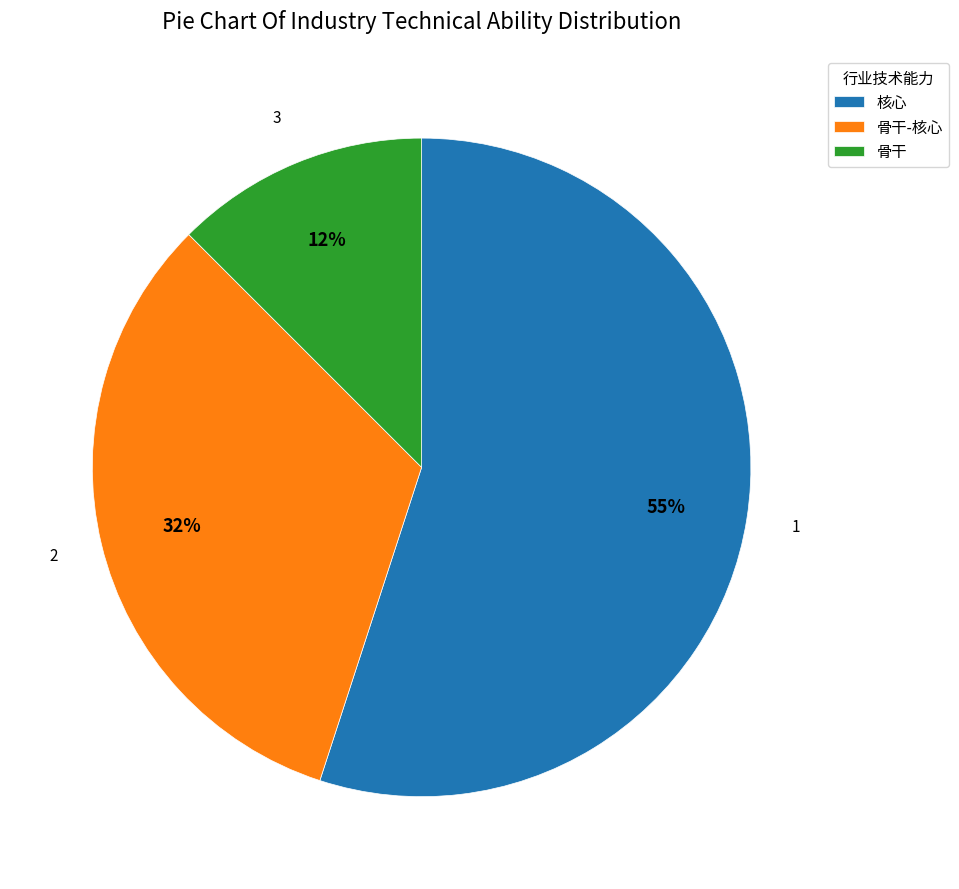

What is the largest slice in the pie chart?

核心